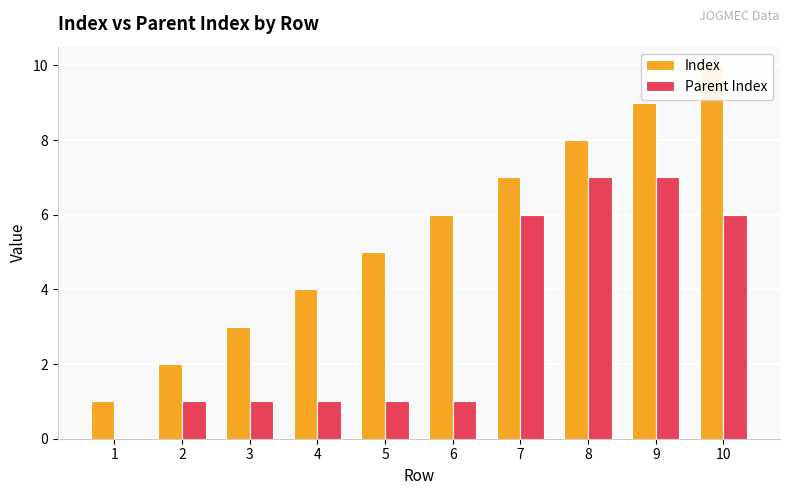

Reading right to left, what are all the values shown in this chart?

Index: 10=10	9=9	8=8	7=7	6=6	5=5	4=4	3=3	2=2	1=1
Parent Index: 10=6	9=7	8=7	7=6	6=1	5=1	4=1	3=1	2=1	1=0